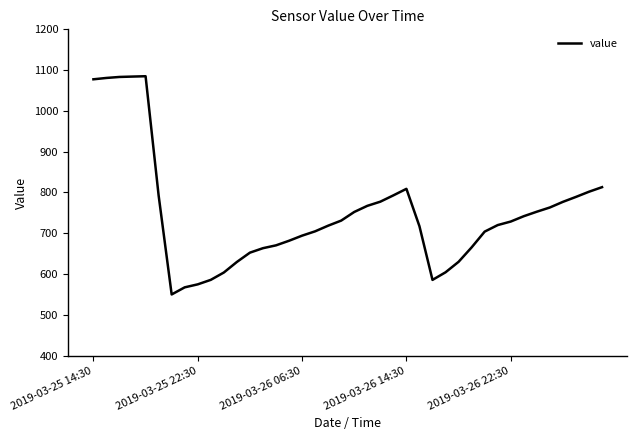

What is the difference between the maximum and minimum values?

535.1